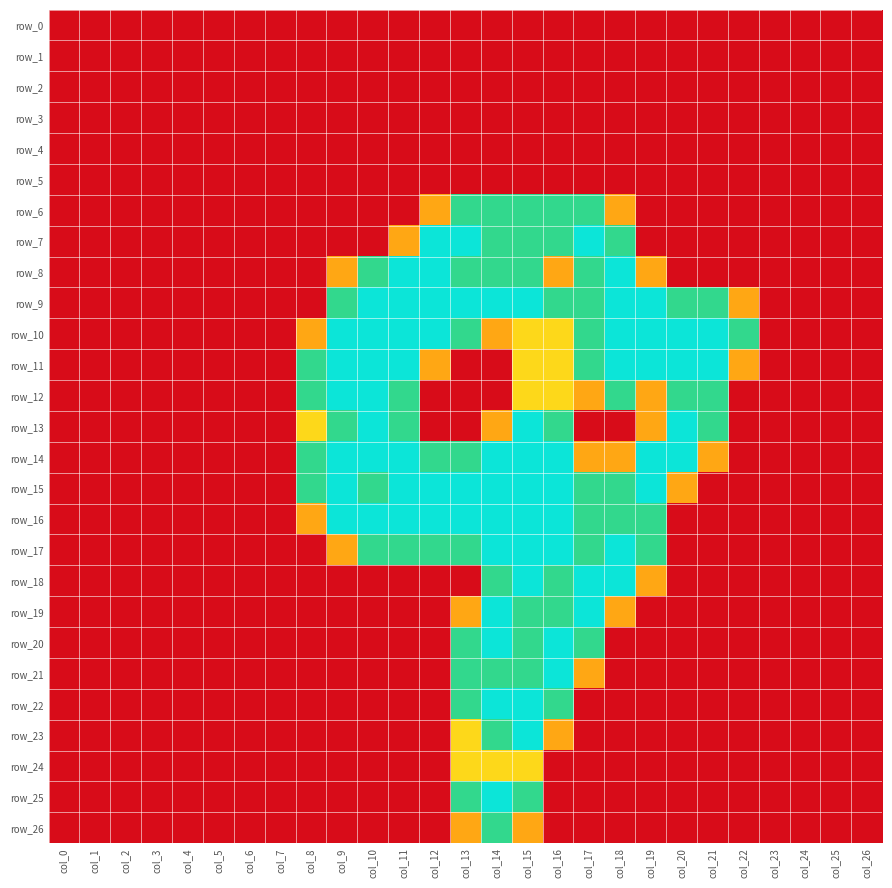

Where is row_25 nearest to the value 1?

col_13